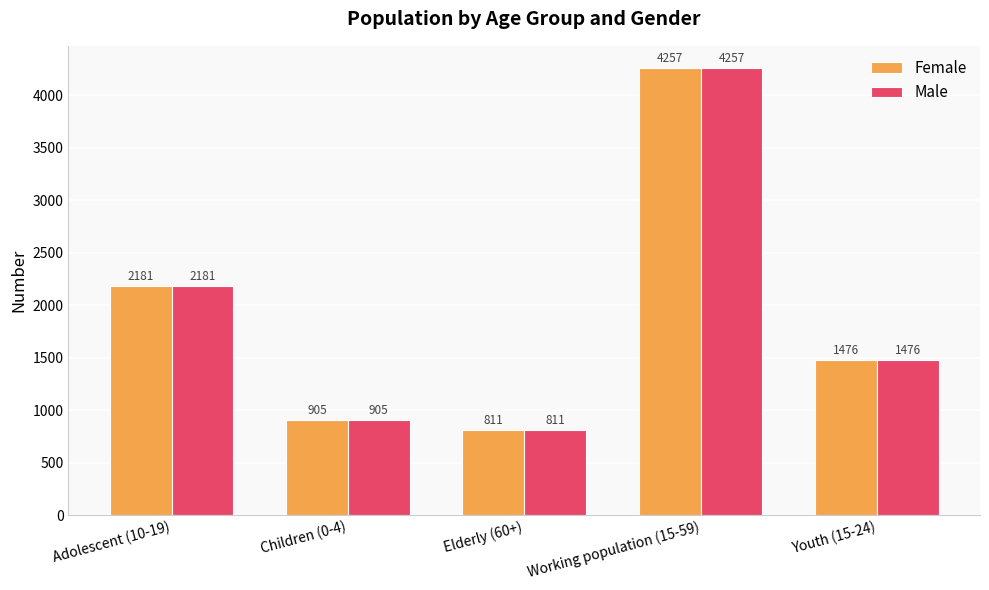

Does the chart contain any negative values?

No